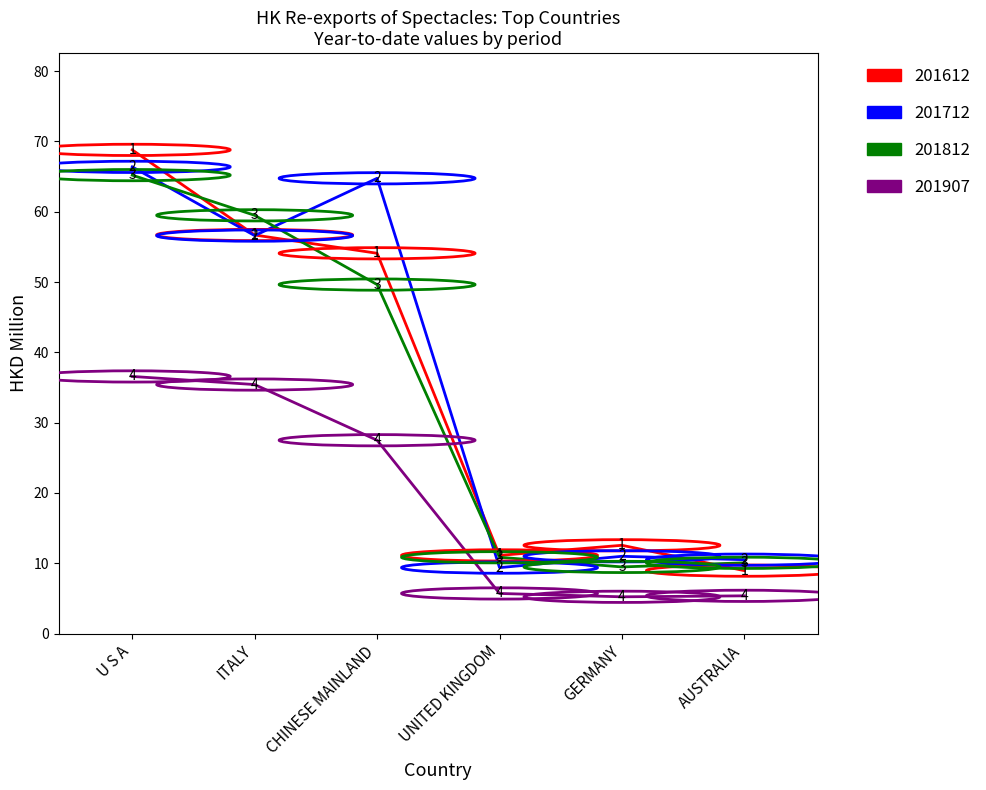

At which category is the sum across all series the highest?

U S A